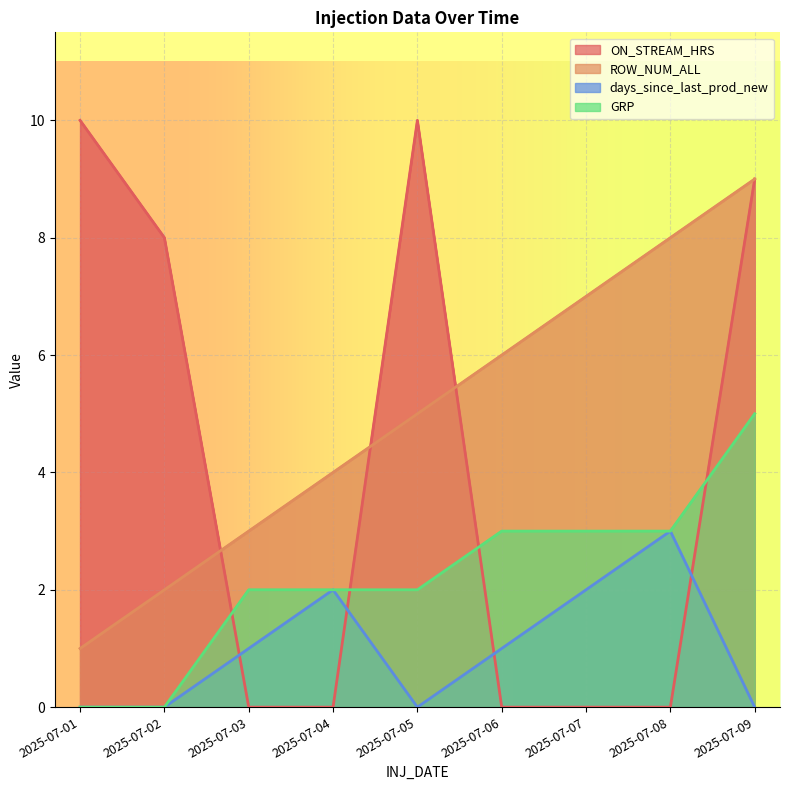

Is it true that GRP equals 2 at 2025-07-09?

False